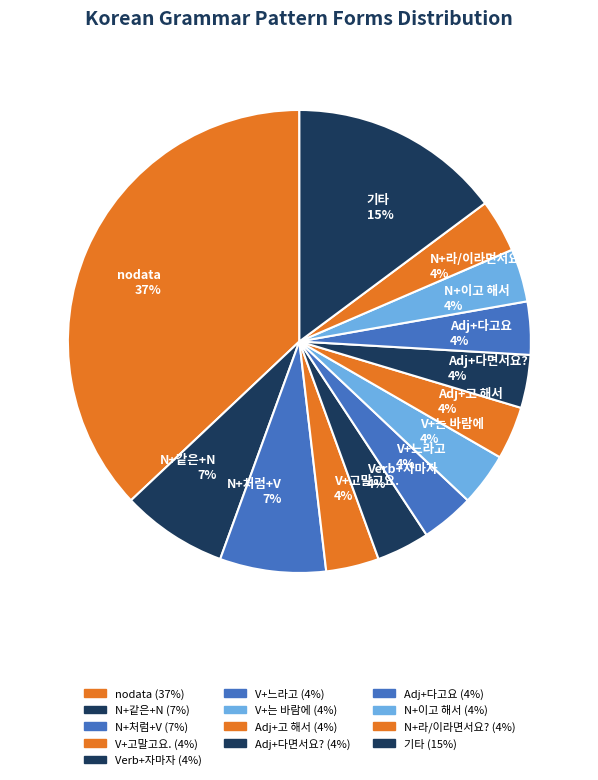

How many slices are in this pie chart?

13